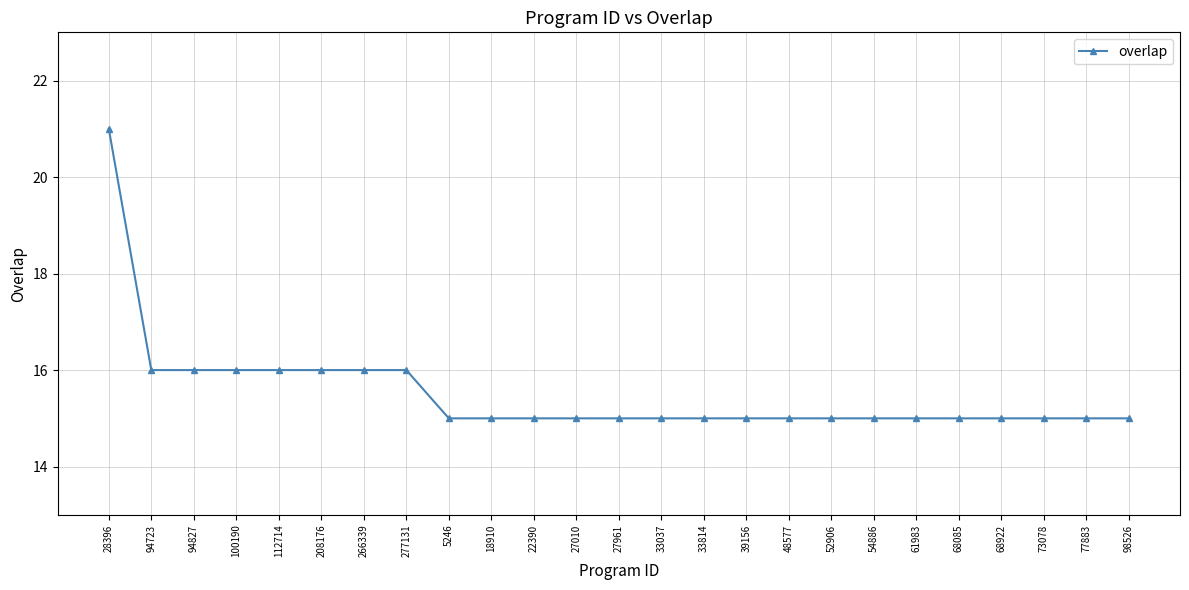

Reading left to right, transcribe all the data shown in this chart.

21	16	16	16	16	16	16	16	15	15	15	15	15	15	15	15	15	15	15	15	15	15	15	15	15